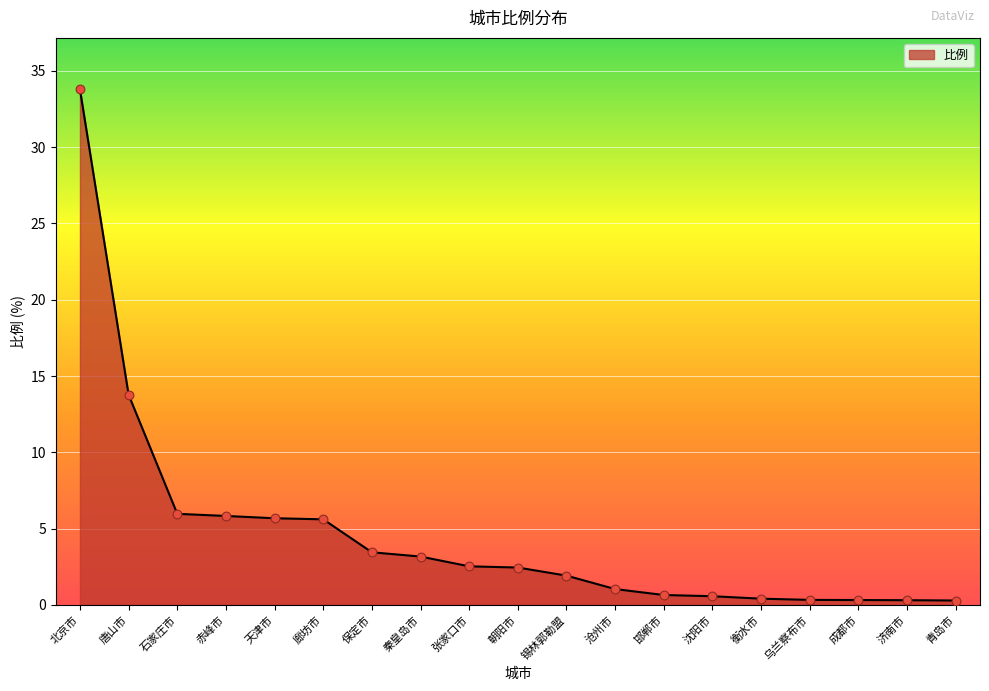

What is the change in value from 廊坊市 to 成都市?

-5.3